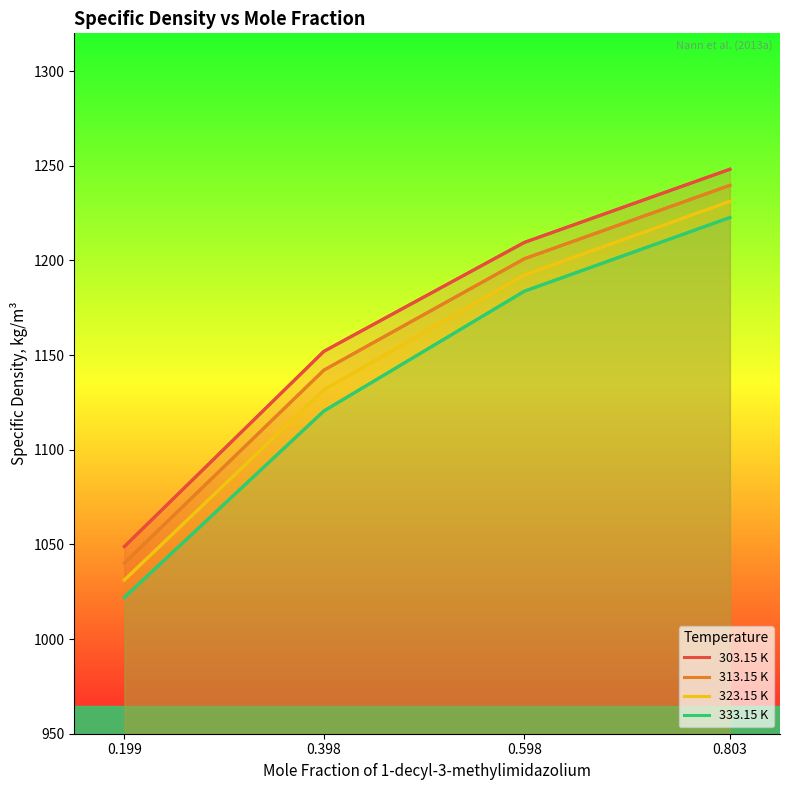

List the series in order of their overall mean, highest first.

303.15 K, 313.15 K, 323.15 K, 333.15 K